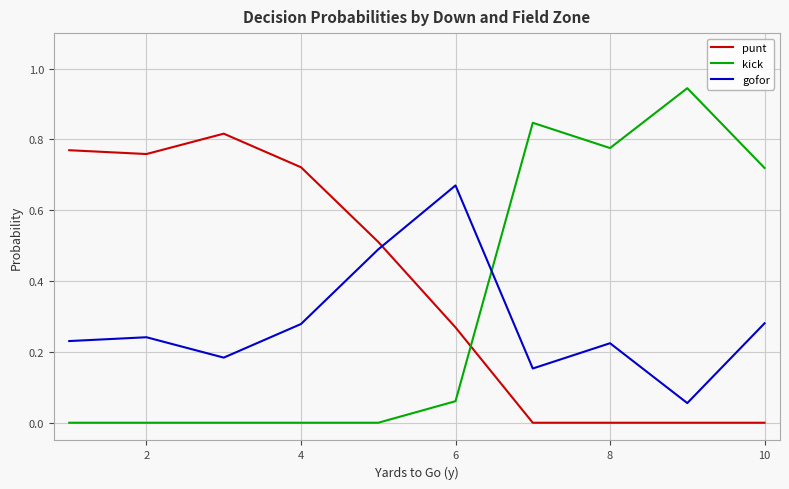

Which series has the largest range (max minus min)?

kick